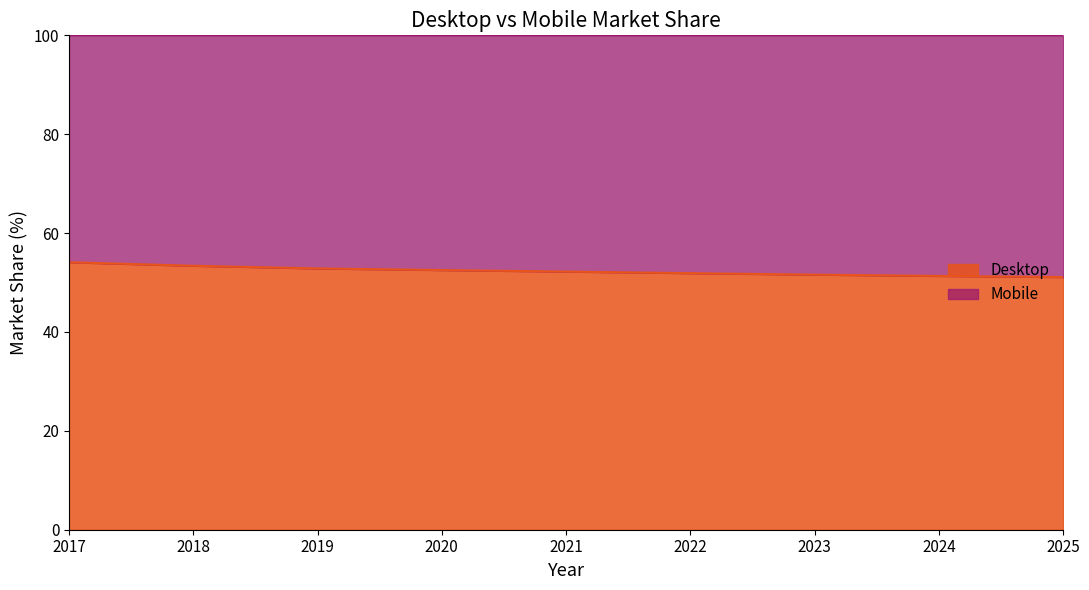

What is the average value?

52.3